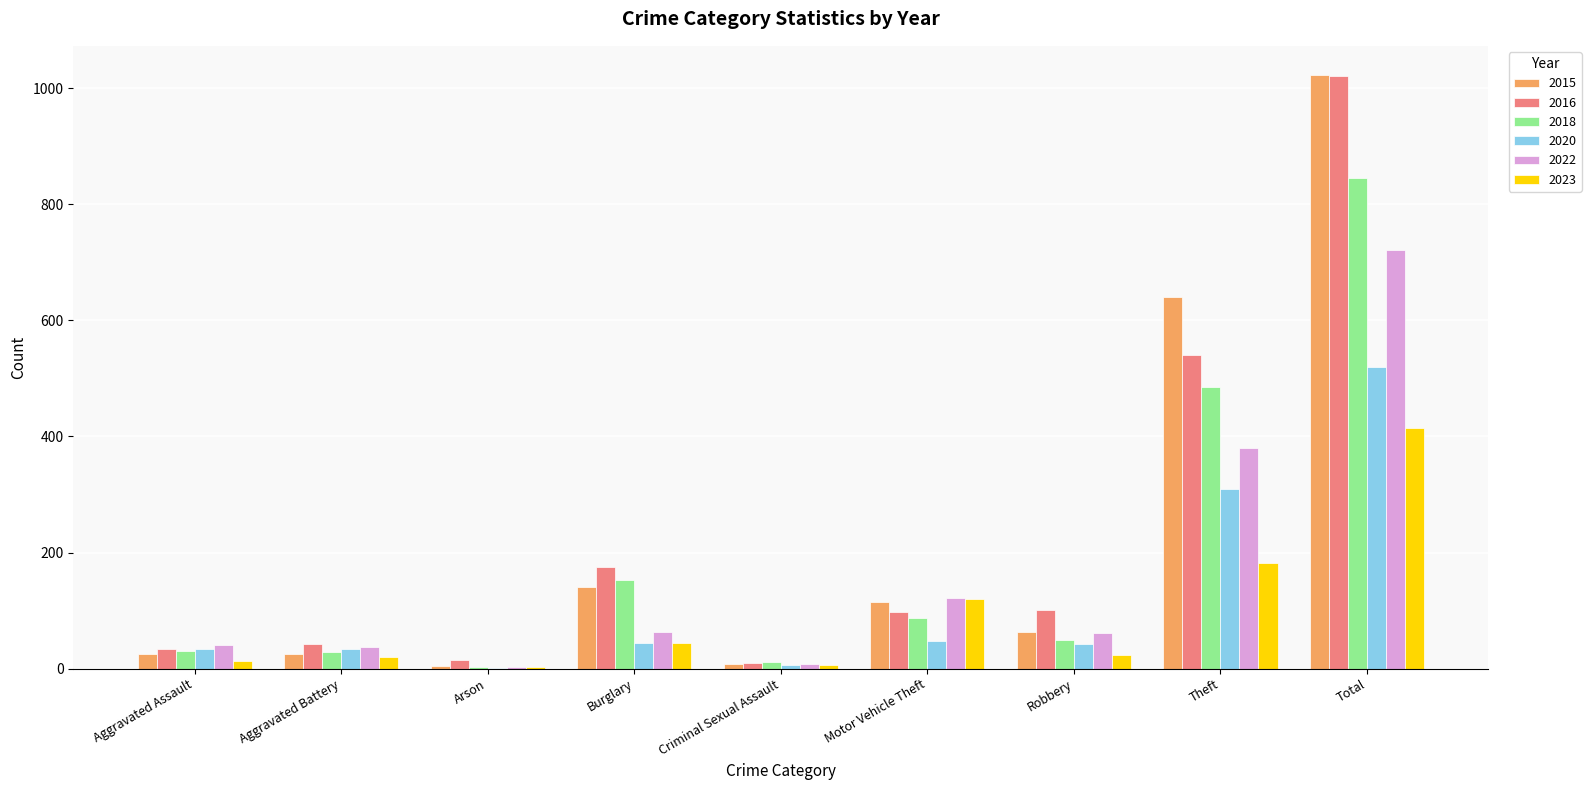

What is the sum of all 2018 values?

1692